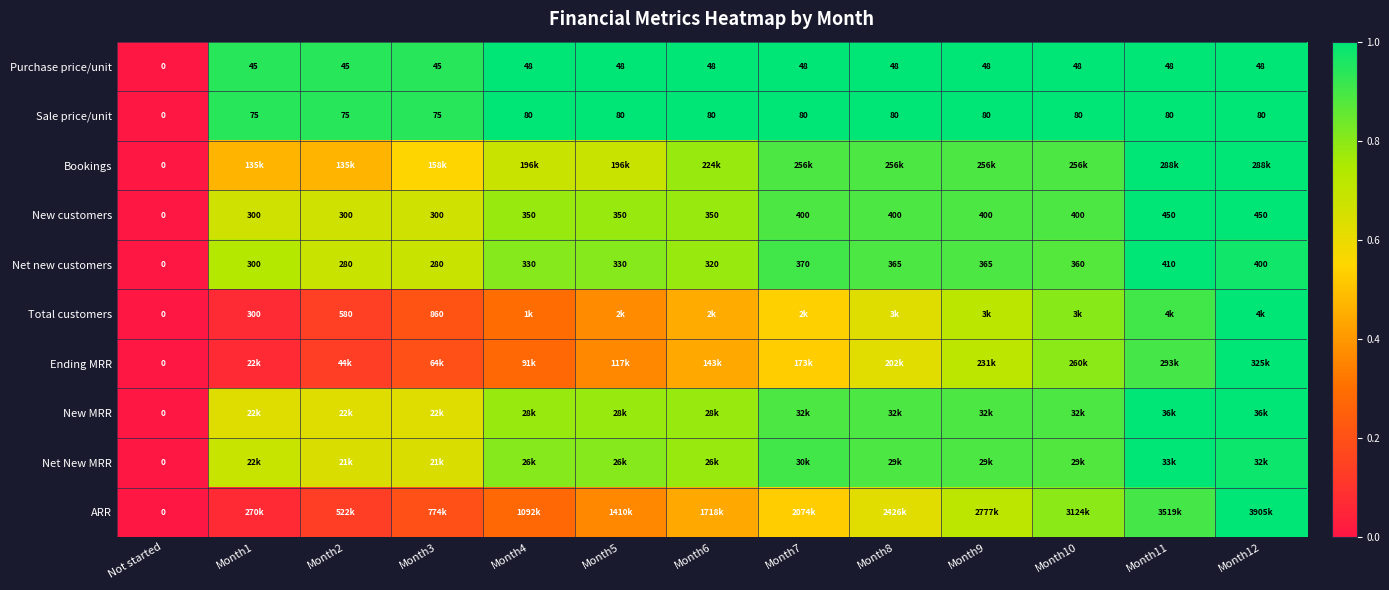

Which category has the lowest value in the Net new customers series?

Not started